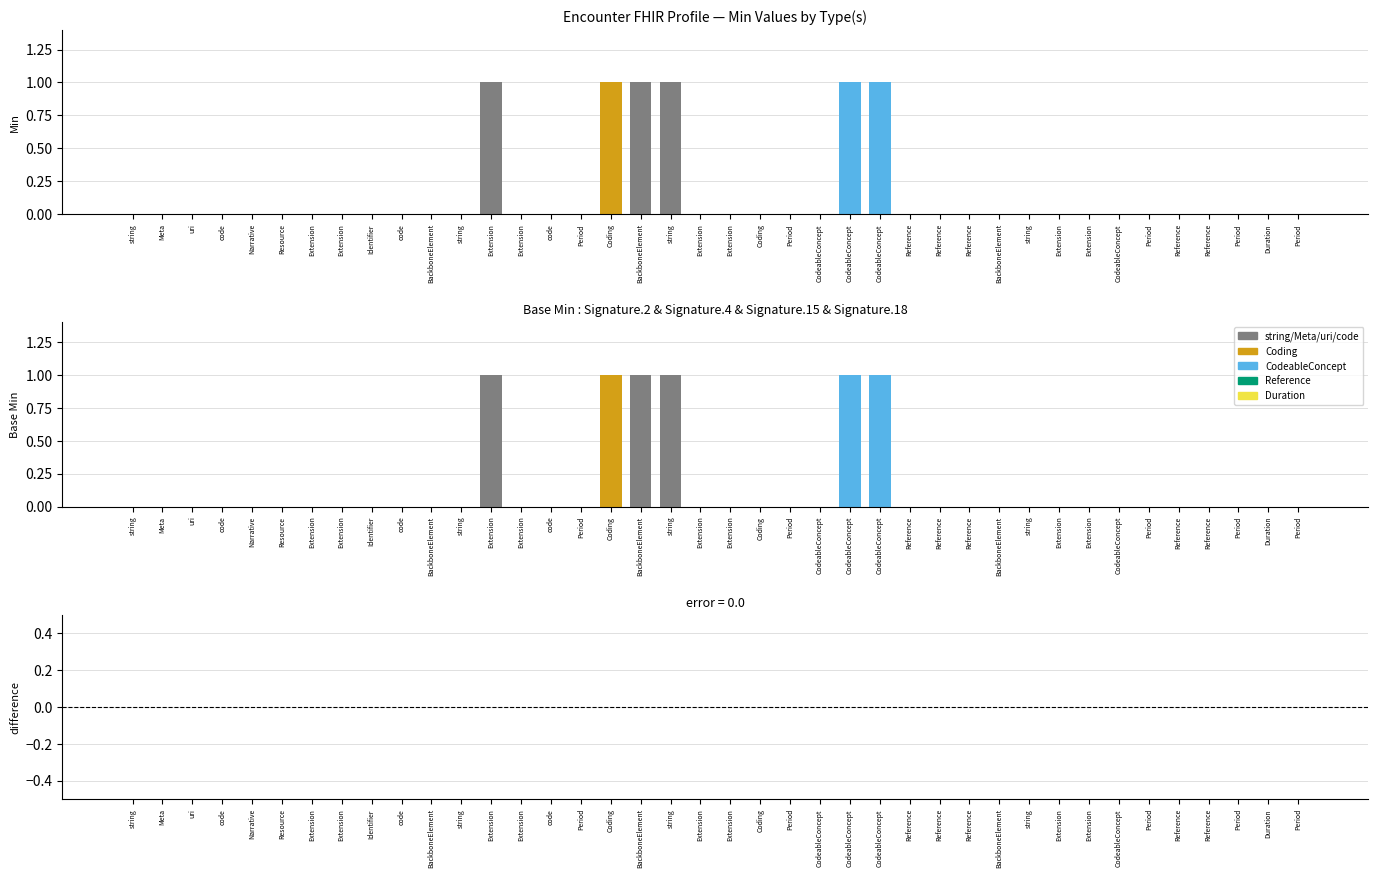

Reading left to right, list all the values displayed in this chart.

Min: 0	0	0	0	0	0	0	0	0	0	0	0	1	0	0	0	1	1	1	0	0	0	0	0	1	1	0	0	0	0	0	0	0	0	0	0	0	0	0	0
Base Min: 0	0	0	0	0	0	0	0	0	0	0	0	1	0	0	0	1	1	1	0	0	0	0	0	1	1	0	0	0	0	0	0	0	0	0	0	0	0	0	0